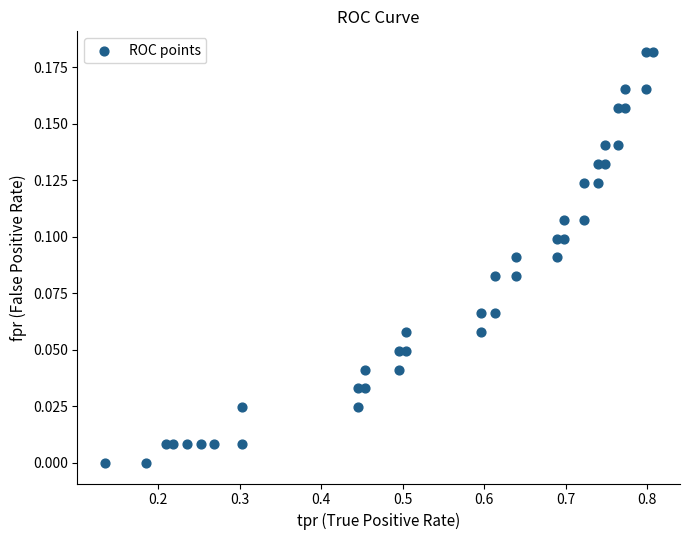

What is the range of X values (max minus min)?

0.7